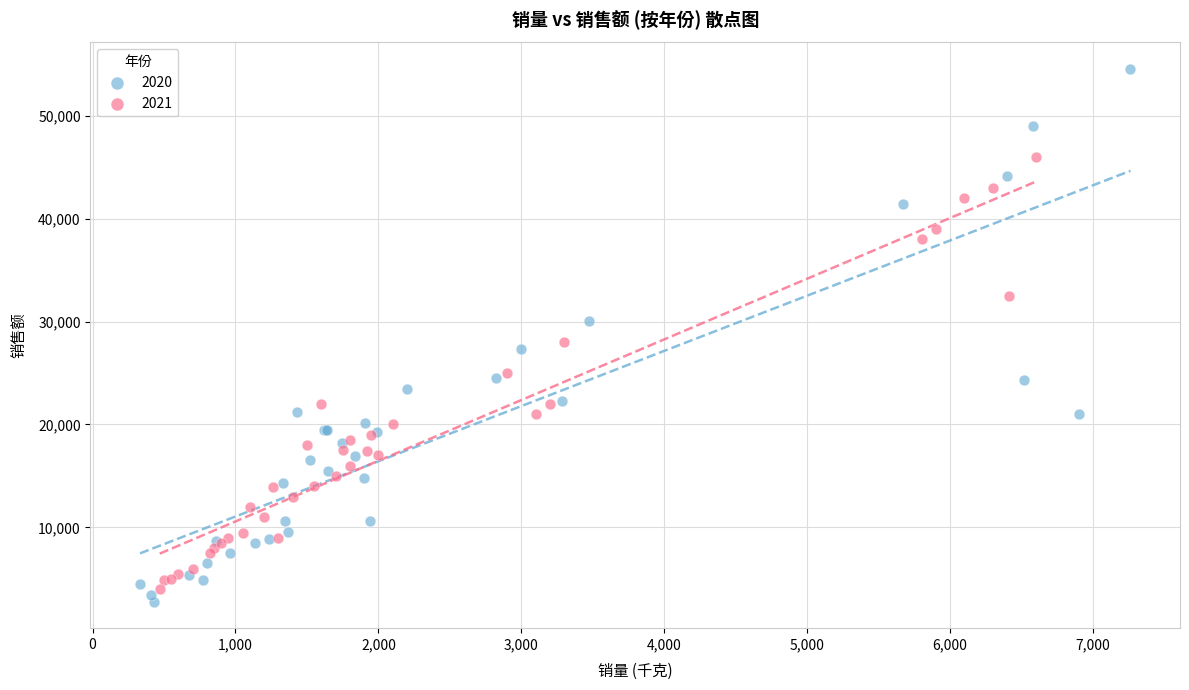

Which series contains the highest Y value?

2020